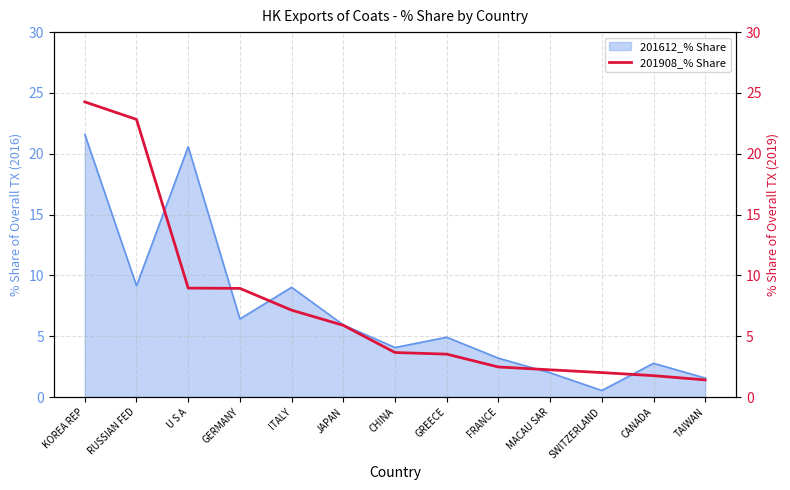

At which category does the chart reach its peak across all series?

KOREA REP